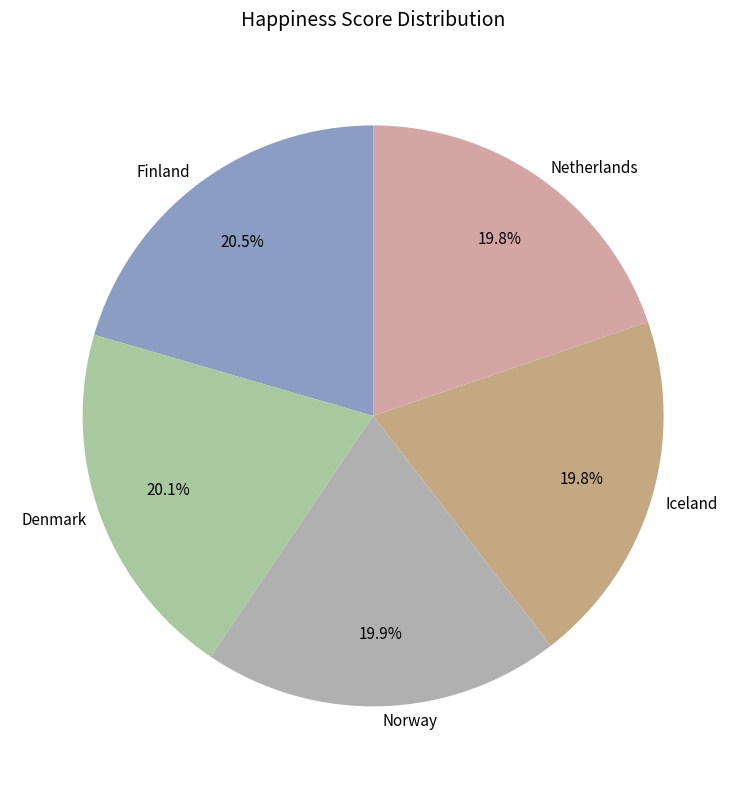

How much of the chart is everything except Netherlands?

80.2%